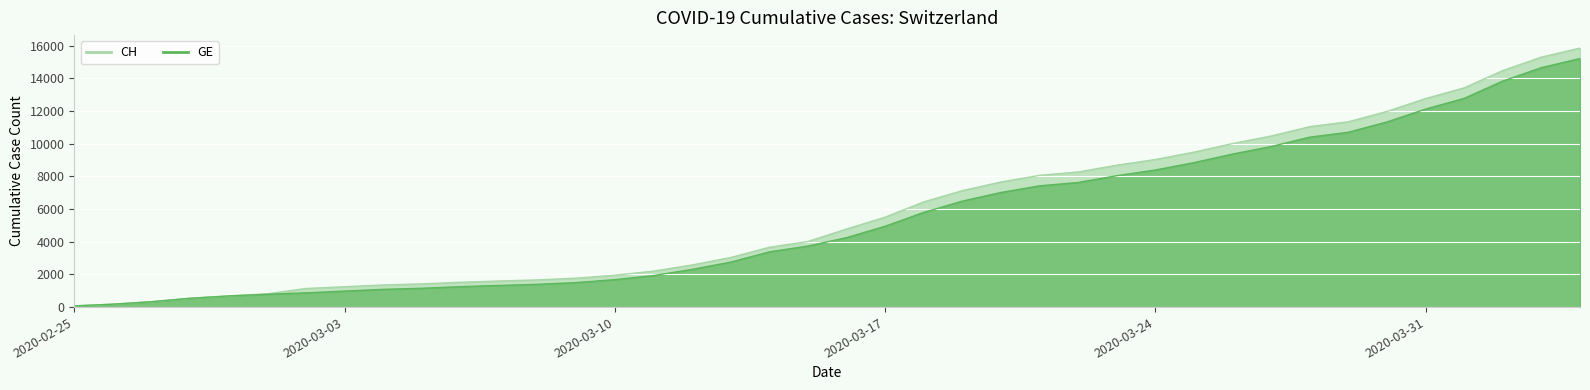

List the labels in order of CH value, smallest first.

2020-02-25, 2020-02-26, 2020-02-27, 2020-02-28, 2020-02-29, 2020-03-01, 2020-03-02, 2020-03-03, 2020-03-04, 2020-03-05, 2020-03-06, 2020-03-07, 2020-03-08, 2020-03-09, 2020-03-10, 2020-03-11, 2020-03-12, 2020-03-13, 2020-03-14, 2020-03-15, 2020-03-16, 2020-03-17, 2020-03-18, 2020-03-19, 2020-03-20, 2020-03-21, 2020-03-22, 2020-03-23, 2020-03-24, 2020-03-25, 2020-03-26, 2020-03-27, 2020-03-28, 2020-03-29, 2020-03-30, 2020-03-31, 2020-04-01, 2020-04-02, 2020-04-03, 2020-04-04